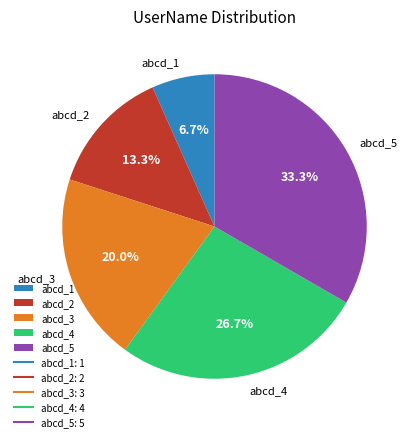

How much of the chart is everything except abcd_2?

86.7%